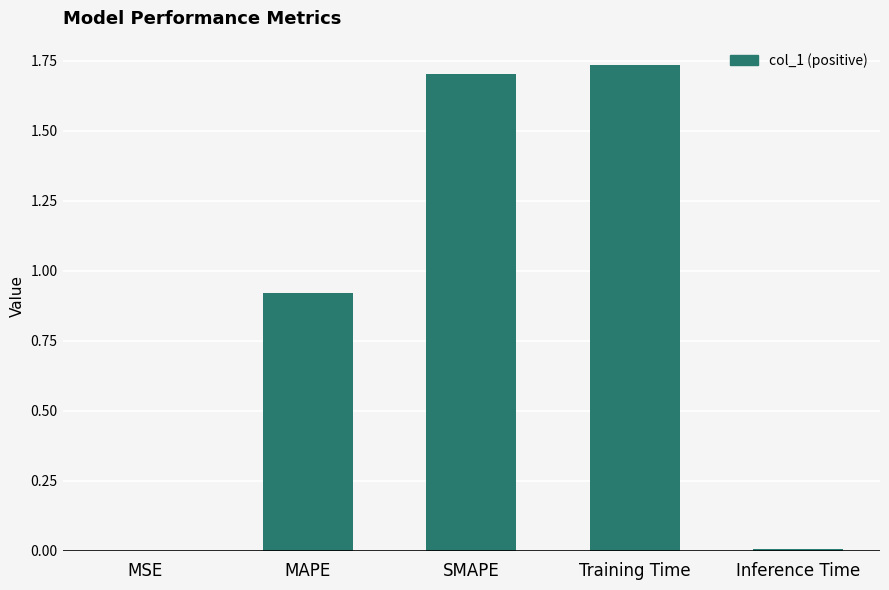

True or false: the data shows 1.7 at Training Time.

True